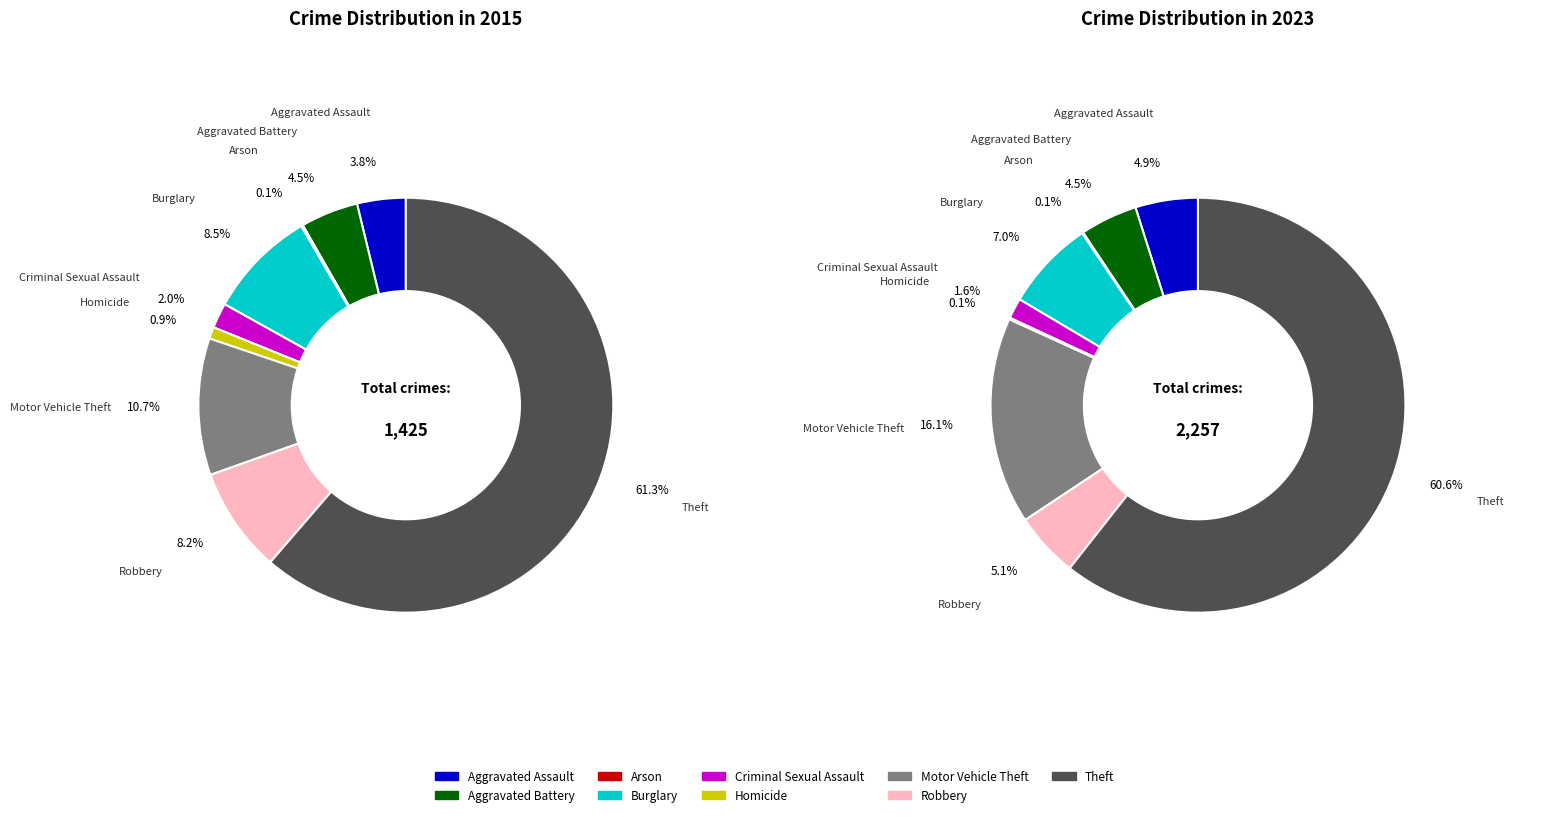

The 7 slice represents 8% of the pie. True or false?

True